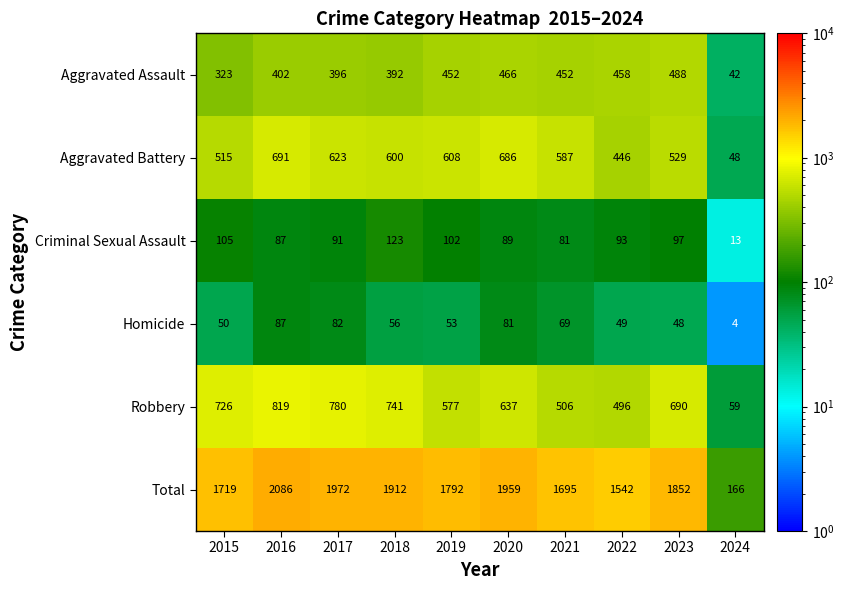

At which category is the sum across all series the highest?

2016